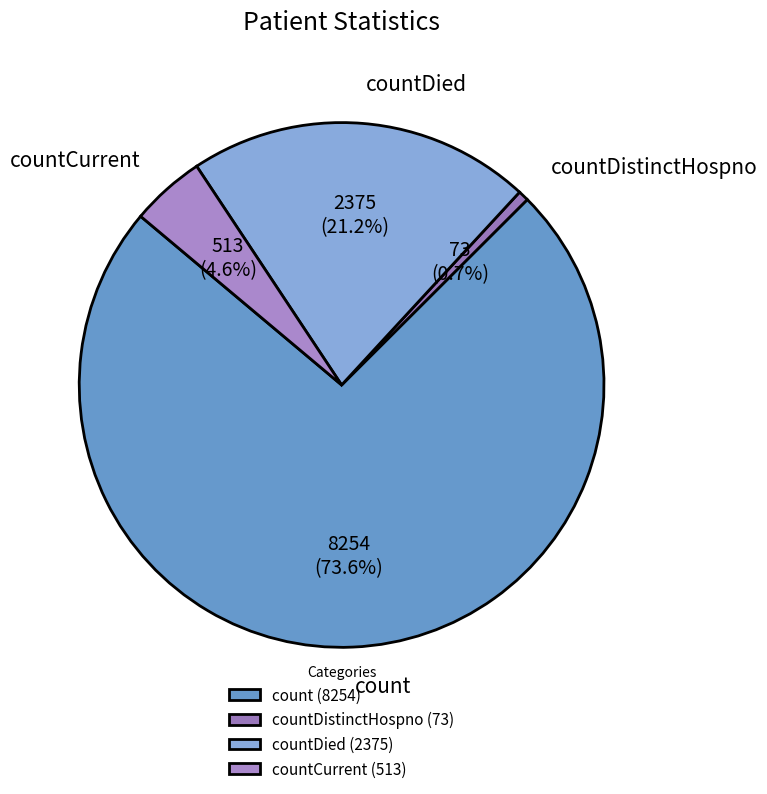

Combined, do countCurrent and countDistinctHospno account for over 50%?

No